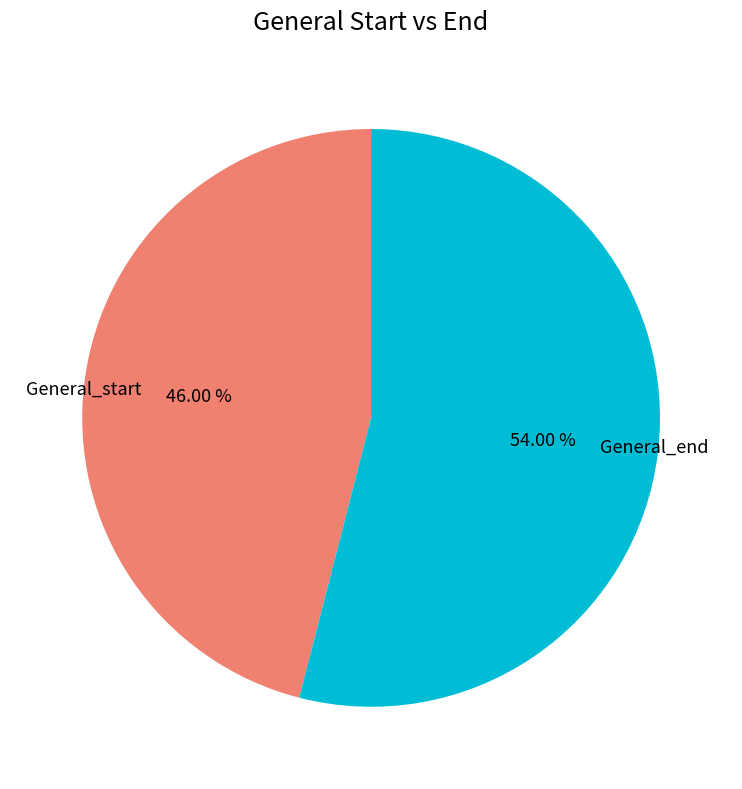

Is it true that General_end is 54% of the pie?

True